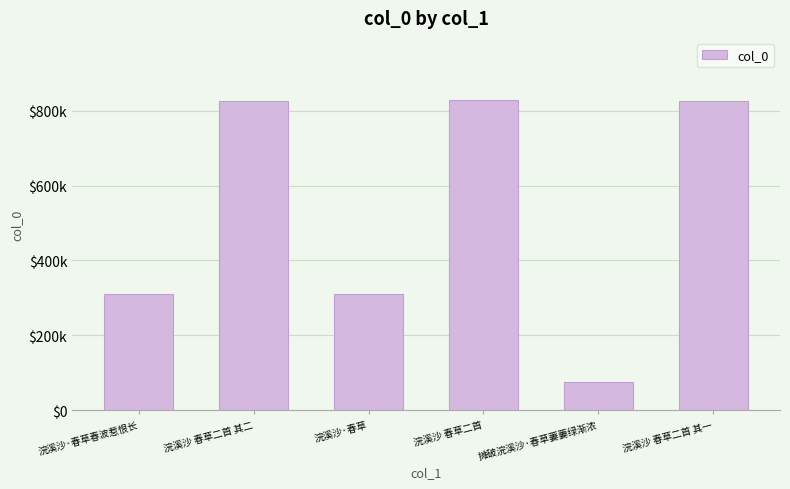

Does the chart contain any negative values?

No